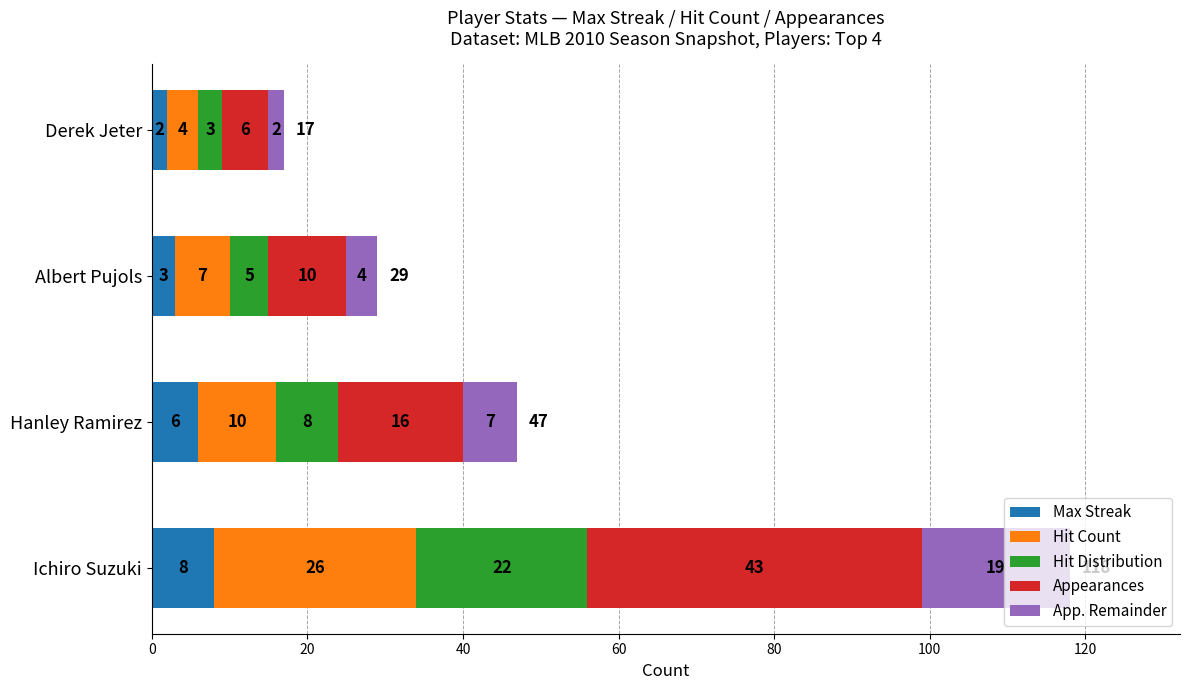

At which category is the sum across all series the highest?

Ichiro Suzuki